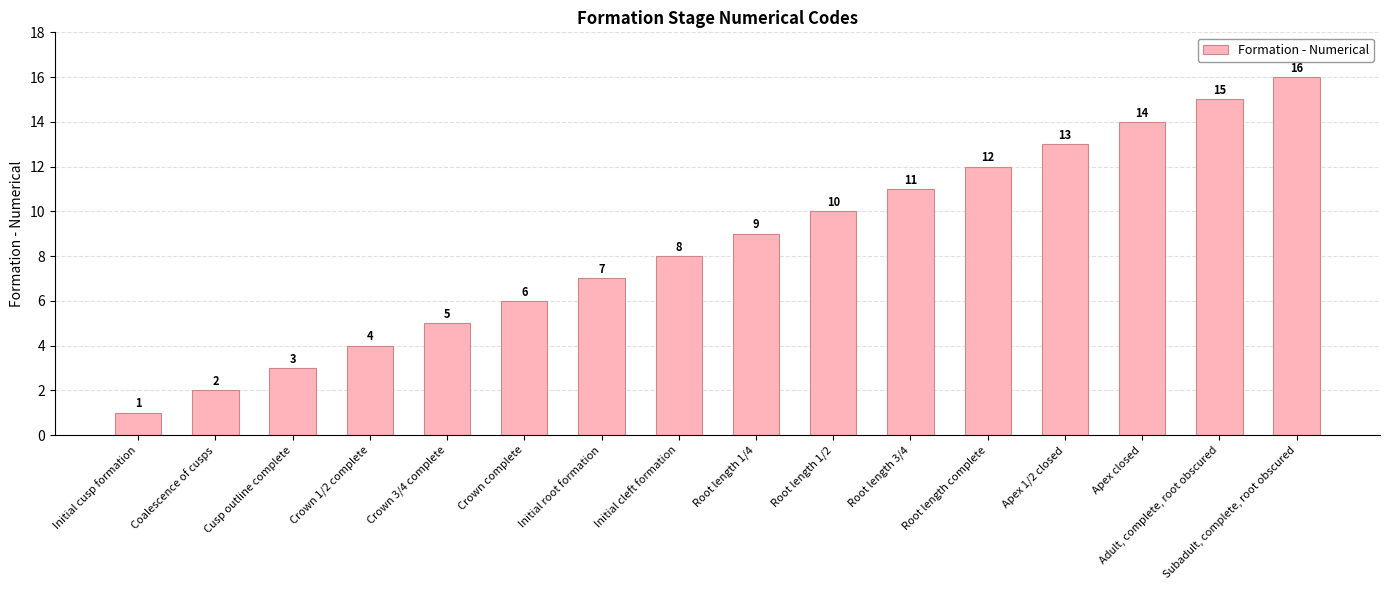

What is the difference between the maximum and minimum values?

15